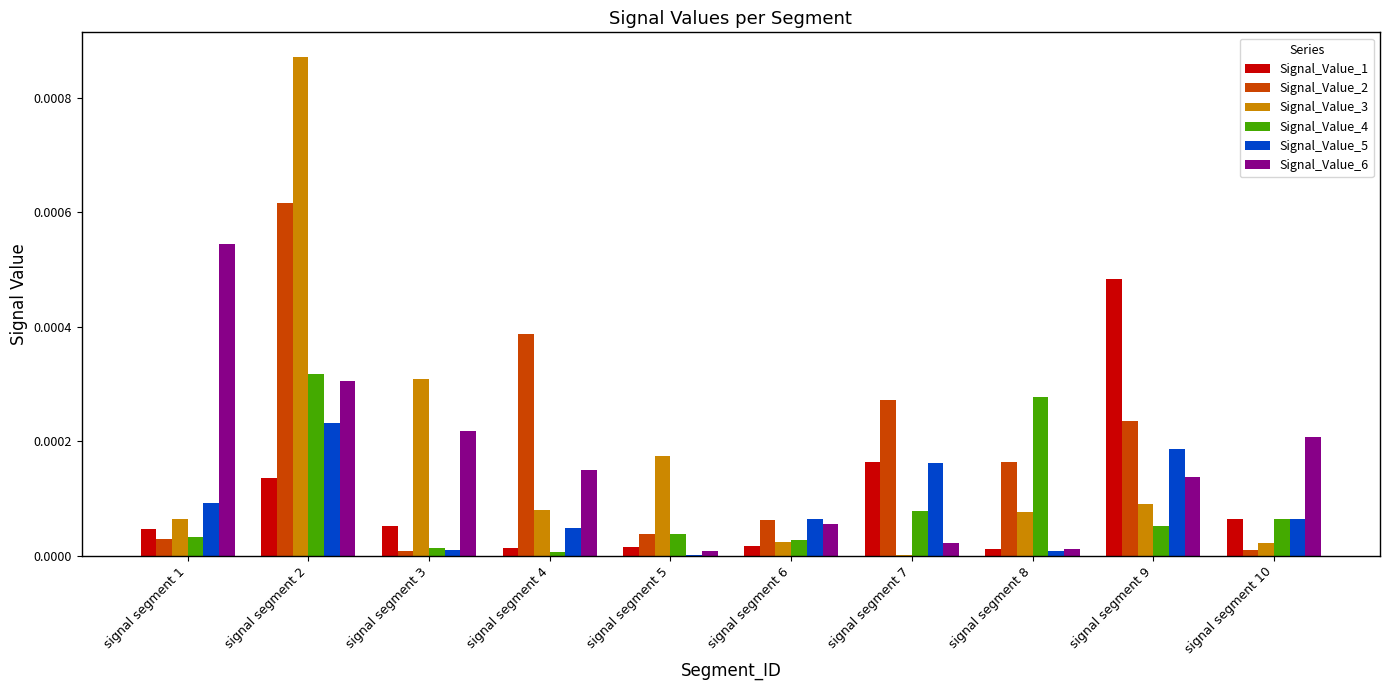

The value of Signal_Value_2 at signal segment 9 is 0.0. True or false?

True